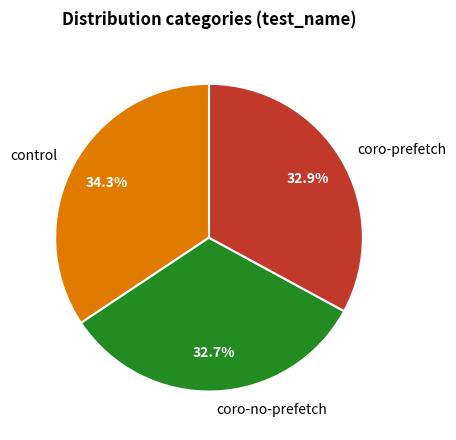

Which category has the biggest portion of the pie?

control